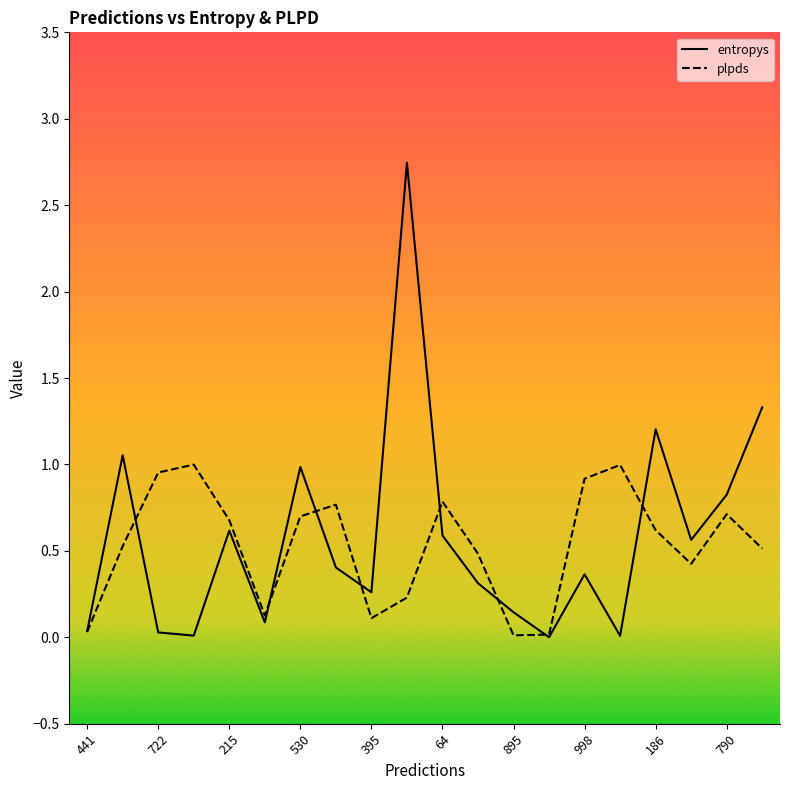

What is the label of the 13th point from the right?

833